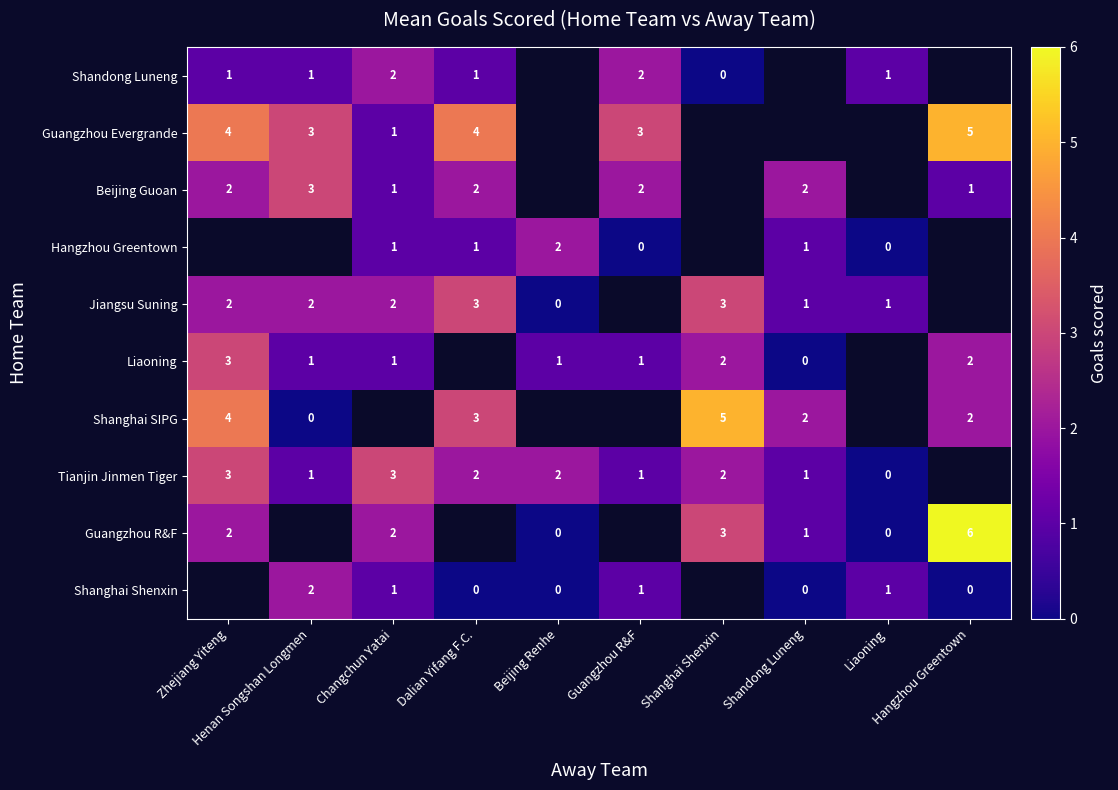

True or false: Jiangsu Suning has a value of 1.0 at Henan Songshan Longmen.

False